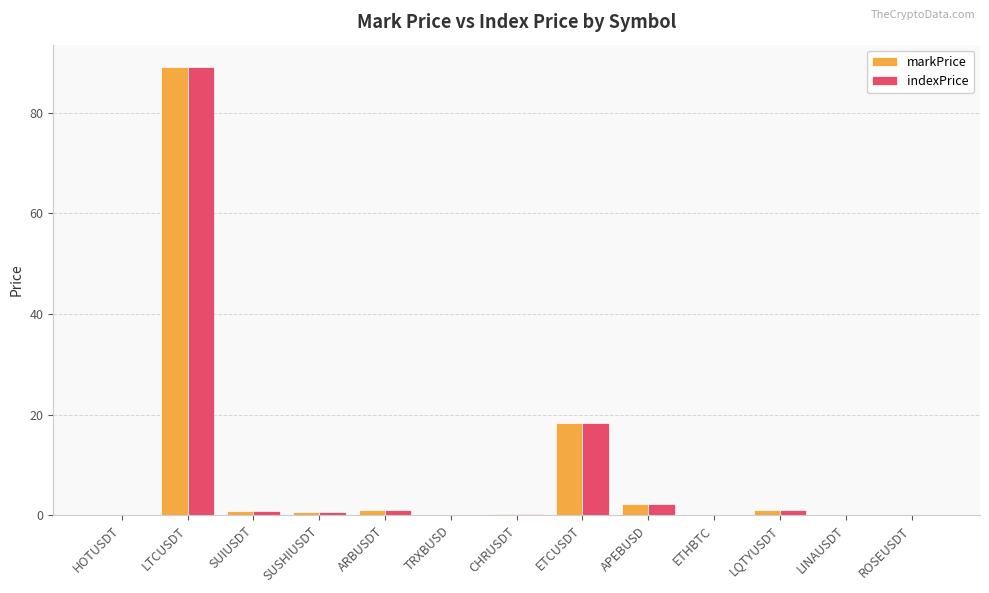

What is the approximate value of indexPrice at TRXBUSD?

0.1